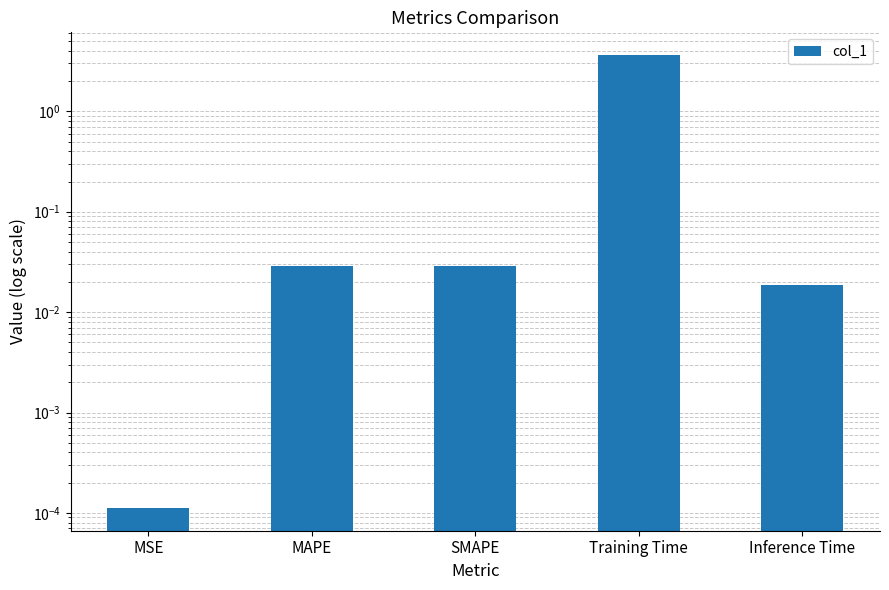

What is the value of the 4th bar from the left?

3.6